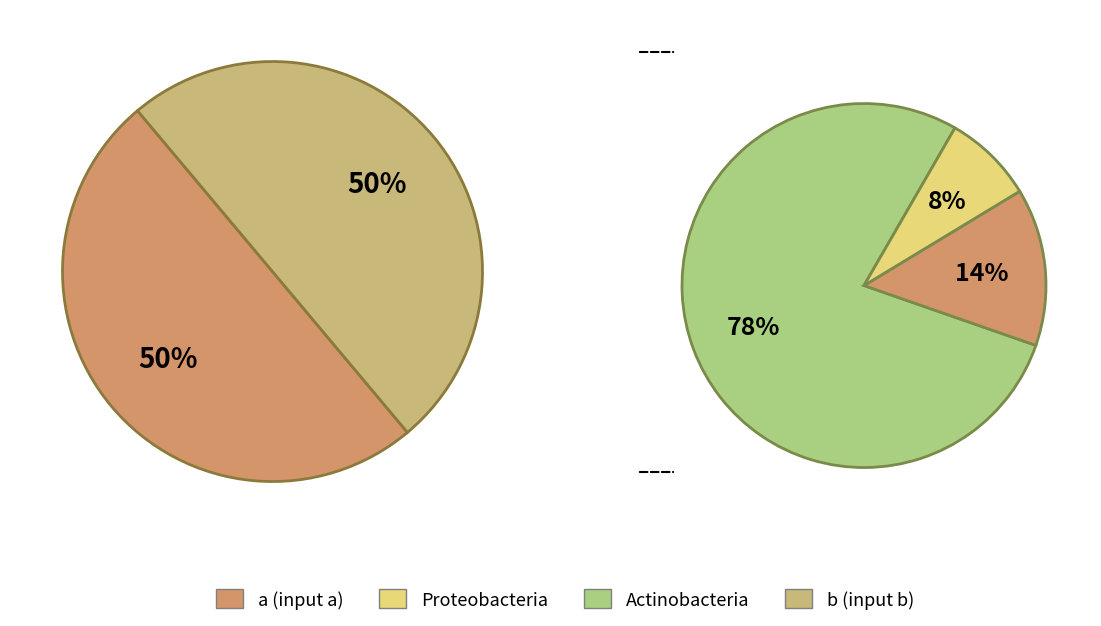

To the nearest percent, what is the average slice percentage?

50%